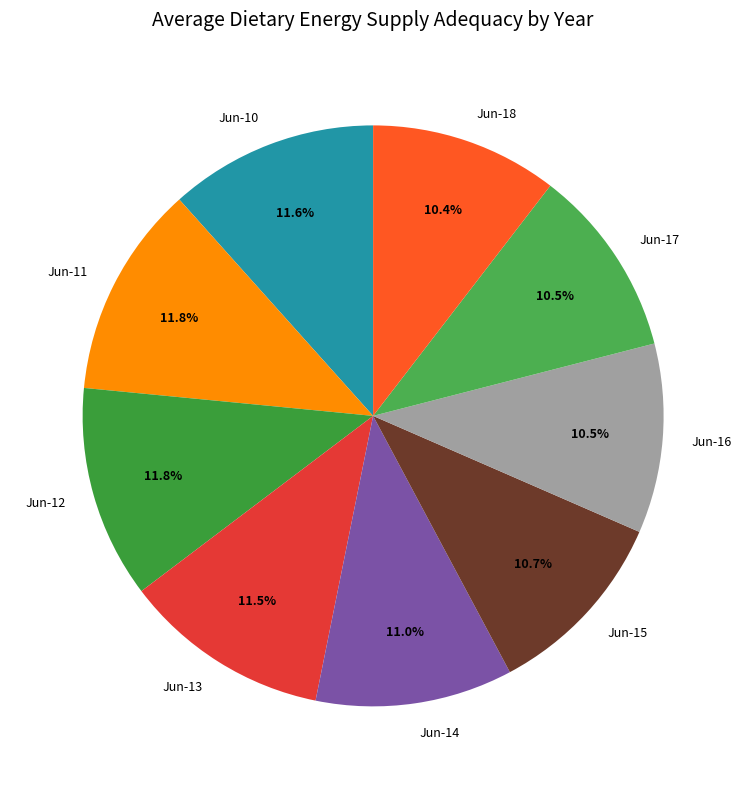

Do Jun-11 and Jun-13 together represent more than half of the pie?

No